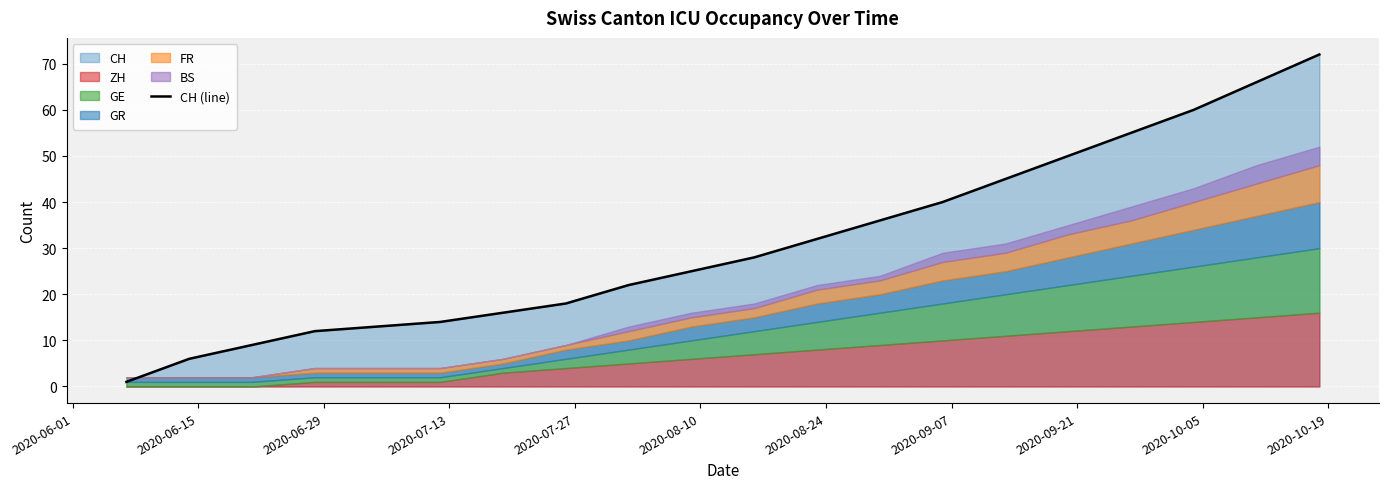

What is the highest value of the CH (line) series?

72